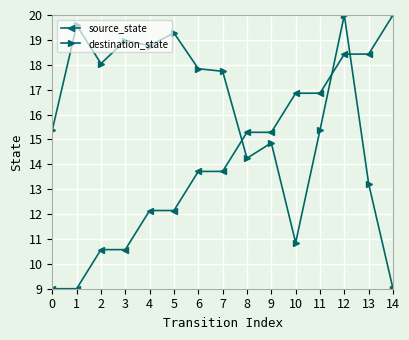

What are all the series names shown in the legend?

source_state, destination_state